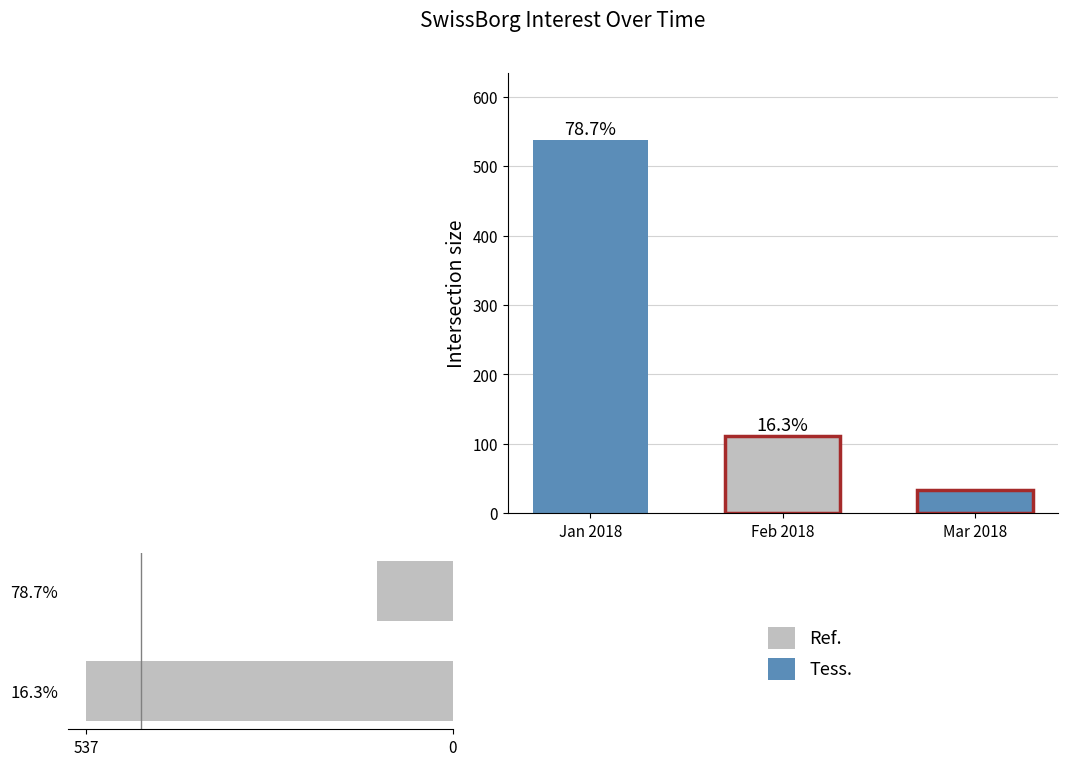

Count the values in the range 111 to 537.

2